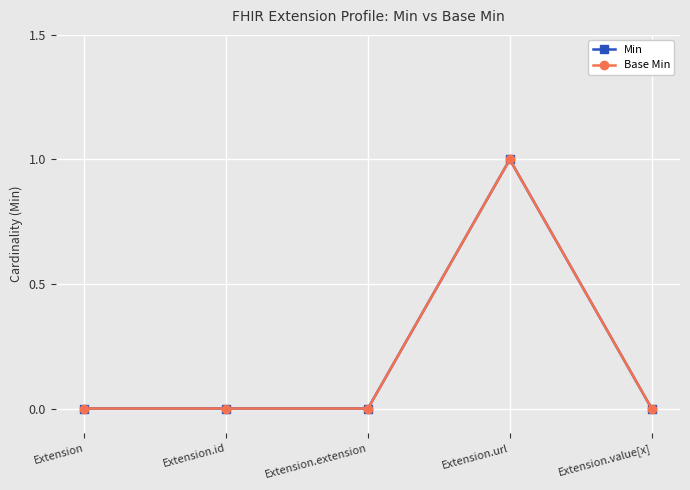

Does the chart have visible grid lines?

Yes